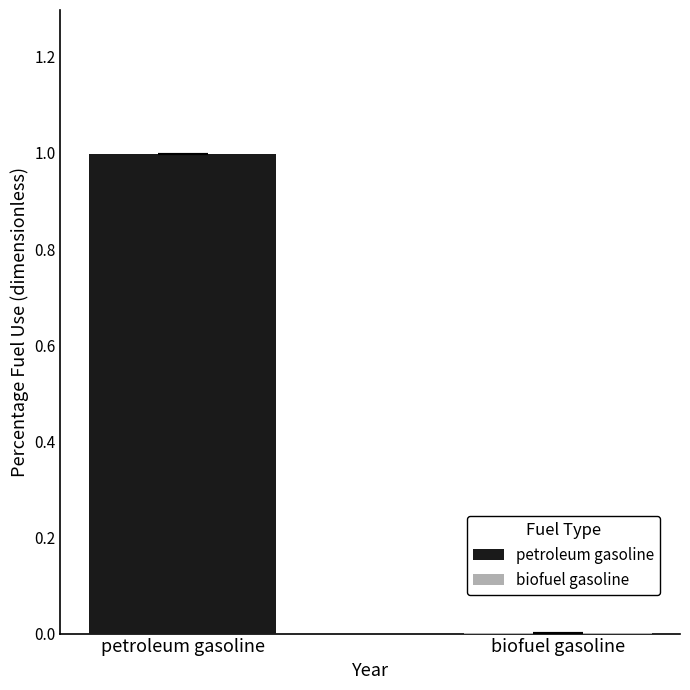

What is the highest value of the petroleum gasoline series?

1.0